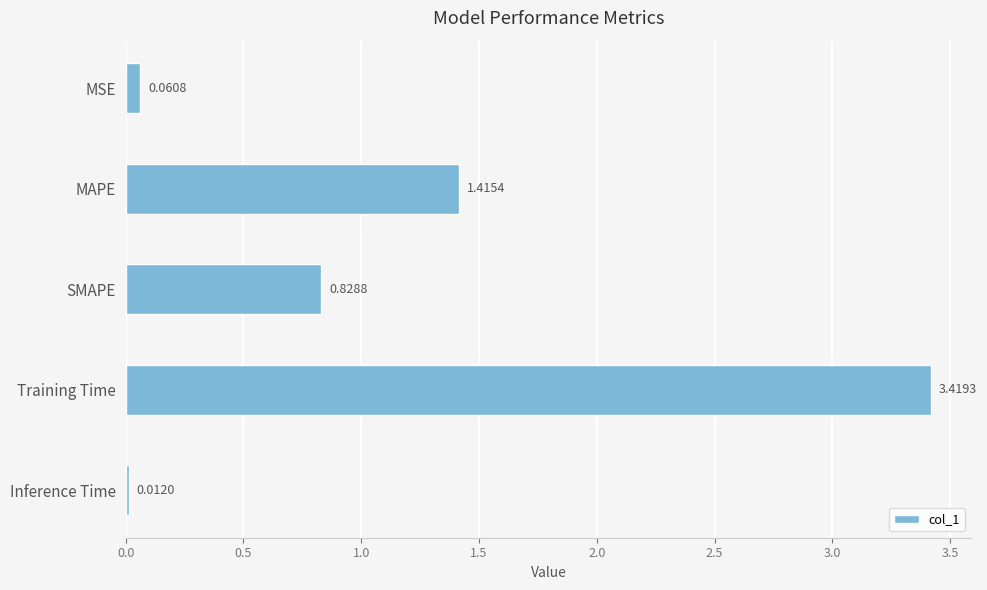

Rank the categories by value from highest to lowest.

Training Time, MAPE, SMAPE, MSE, Inference Time